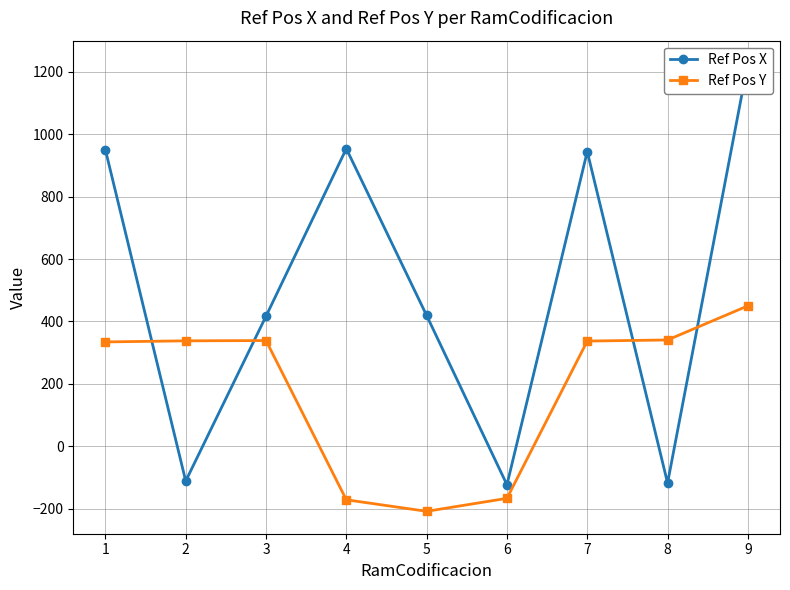

Reading right to left, extract all data points from this chart.

Ref Pos X: 1228.0	-117.8	944.4	-123.4	419.1	953.7	416.8	-111.4	950.0
Ref Pos Y: 450.0	340.6	337.1	-166.9	-208.5	-171.6	338.8	337.8	334.4